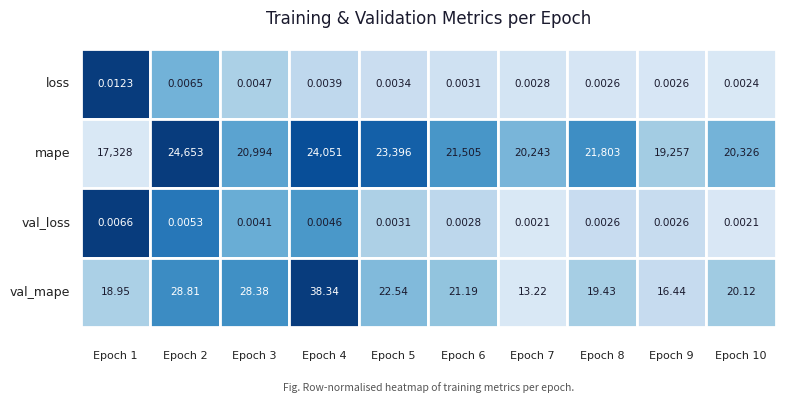

The mape series shows 17328.2 at 0. True or false?

True